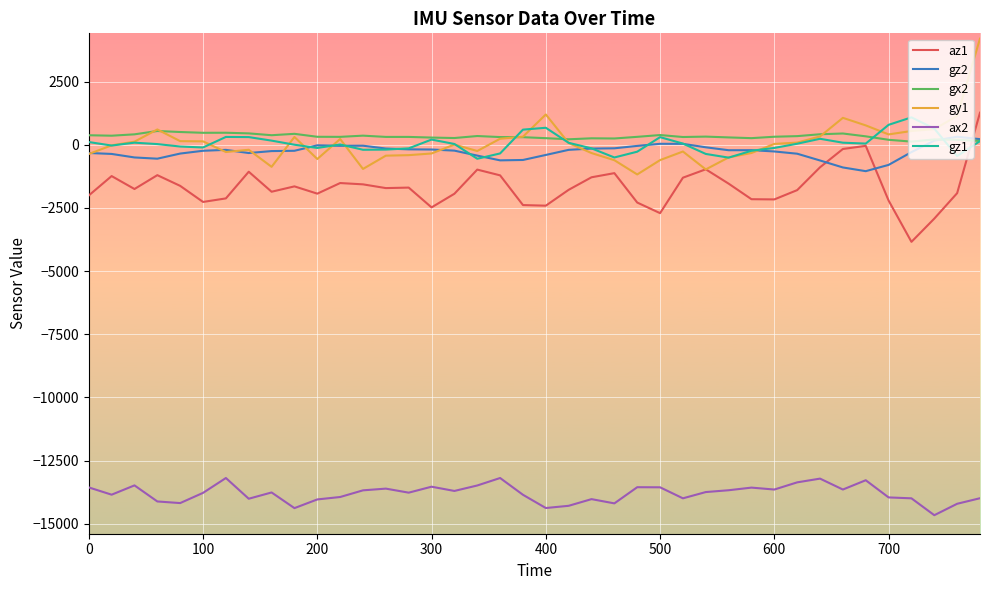

What is the smallest value displayed?

-14664